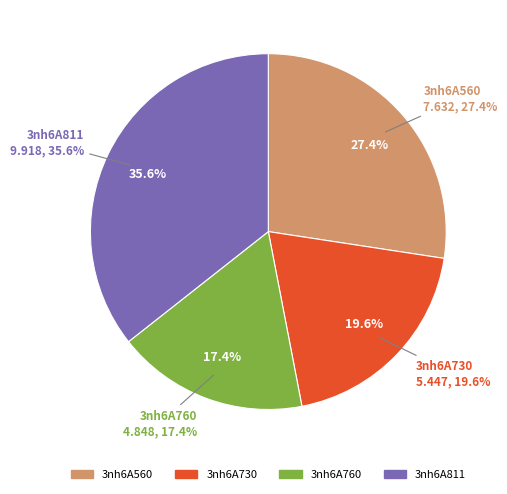

Between 3nh6A811 and 3nh6A760, which is larger?

3nh6A811